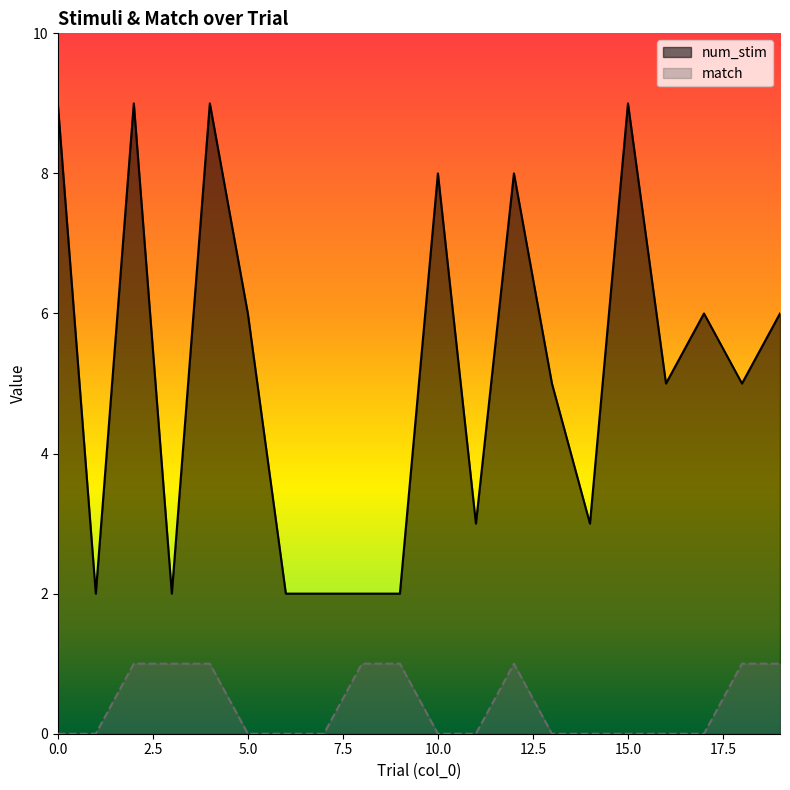

What is the sum of the match values at 1 and 19?

1